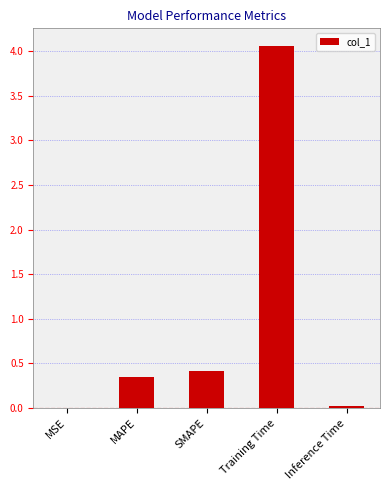

The chart shows a value of 0.0 at MSE. True or false?

True